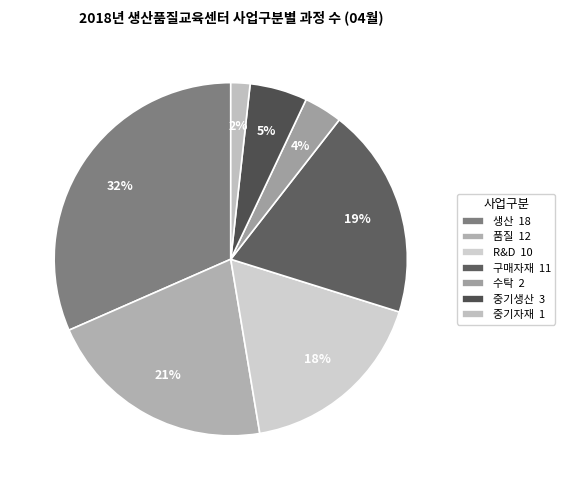

Rank the categories by value from lowest to highest.

중기자재, 수탁, 중기생산, R&D, 구매자재, 품질, 생산